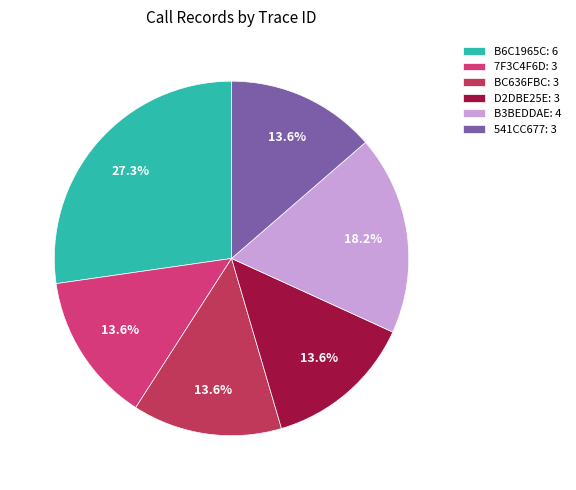

How many slices are in this pie chart?

6